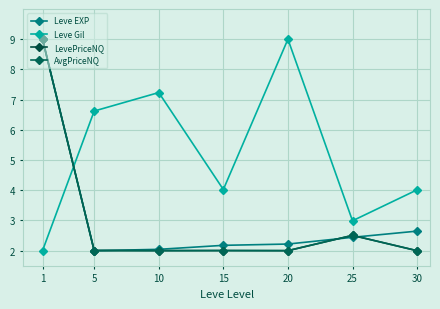

Reading left to right, extract all data points from this chart.

Leve EXP: 1=9.0	5=2.0	10=2.0	15=2.2	20=2.2	25=2.4	30=2.6
Leve Gil: 1=2.0	5=6.6	10=7.2	15=4.0	20=9.0	25=3.0	30=4.0
LevePriceNQ: 1=9.0	5=2.0	10=2.0	15=2.0	20=2.0	25=2.5	30=2.0
AvgPriceNQ: 1=9.0	5=2.0	10=2.0	15=2.0	20=2.0	25=2.5	30=2.0